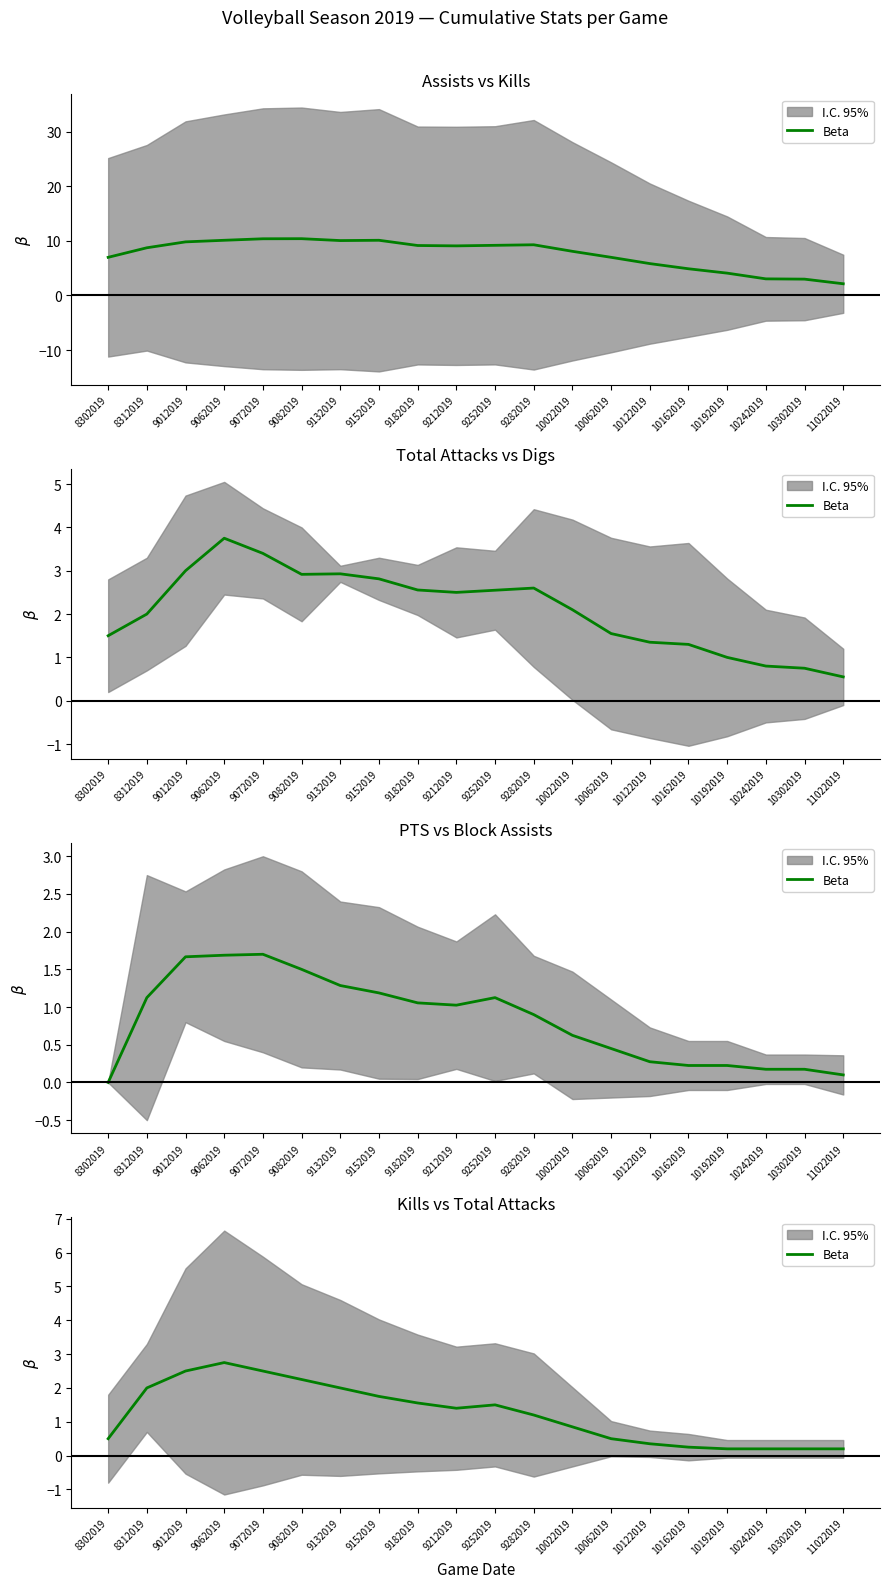

Where does the data first go above 1?

8312019